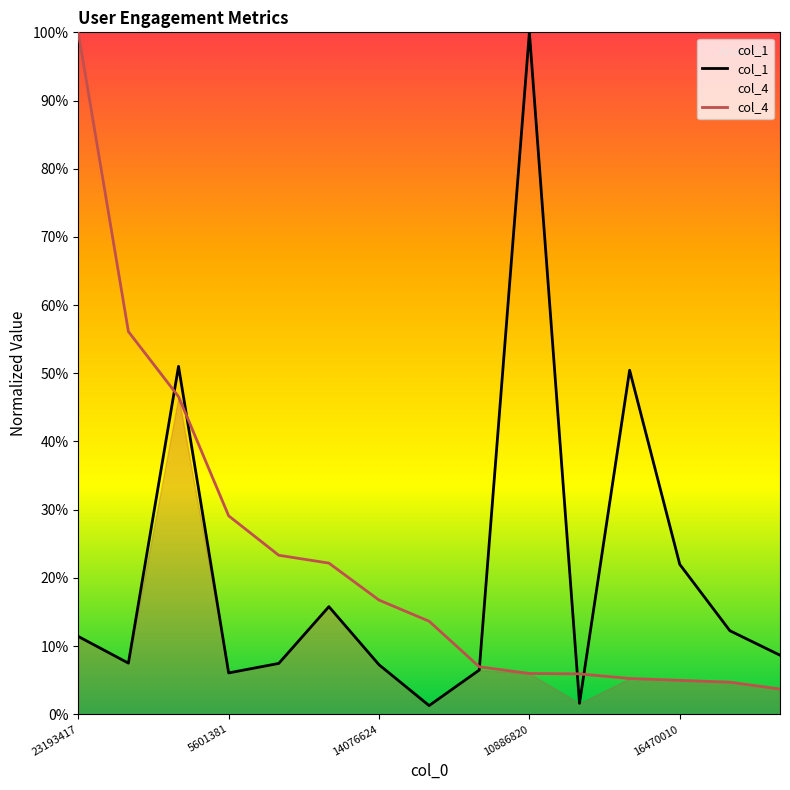

True or false: col_4 has more than 2 points higher than both neighbors.

False